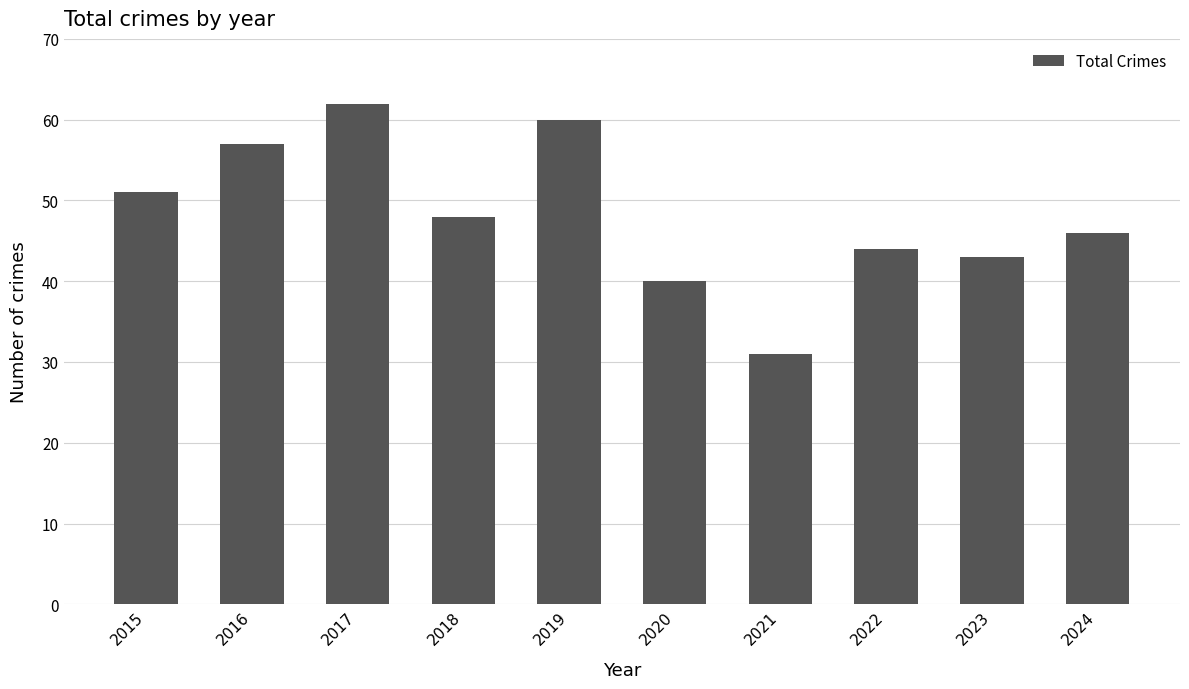

Rank the categories by value from highest to lowest.

2017, 2019, 2016, 2015, 2018, 2024, 2022, 2023, 2020, 2021